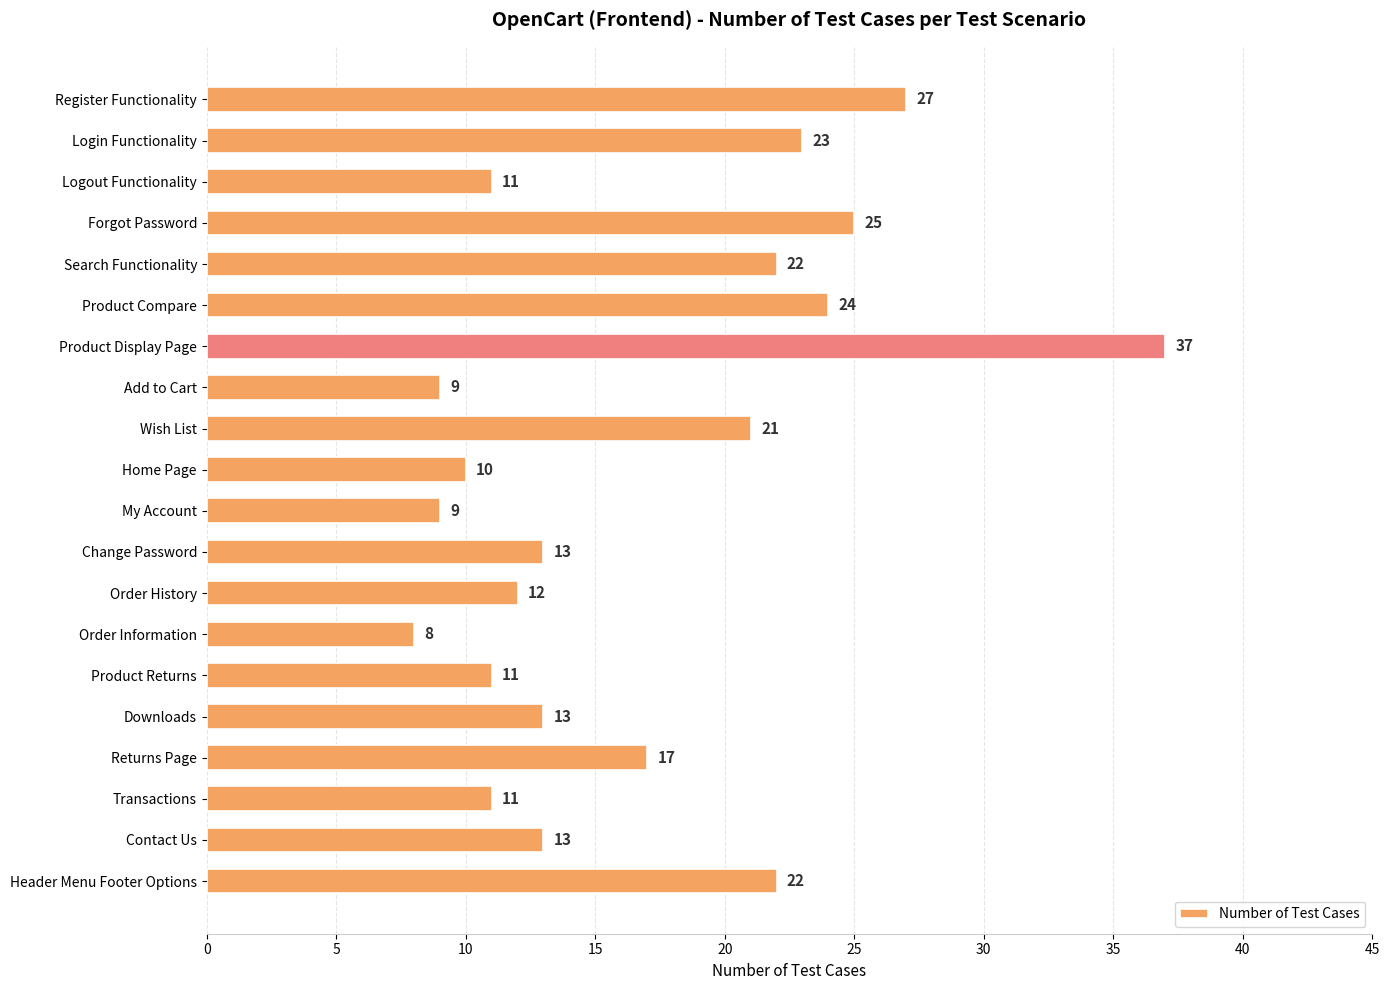

What is the change in value from Product Display Page to My Account?

-28